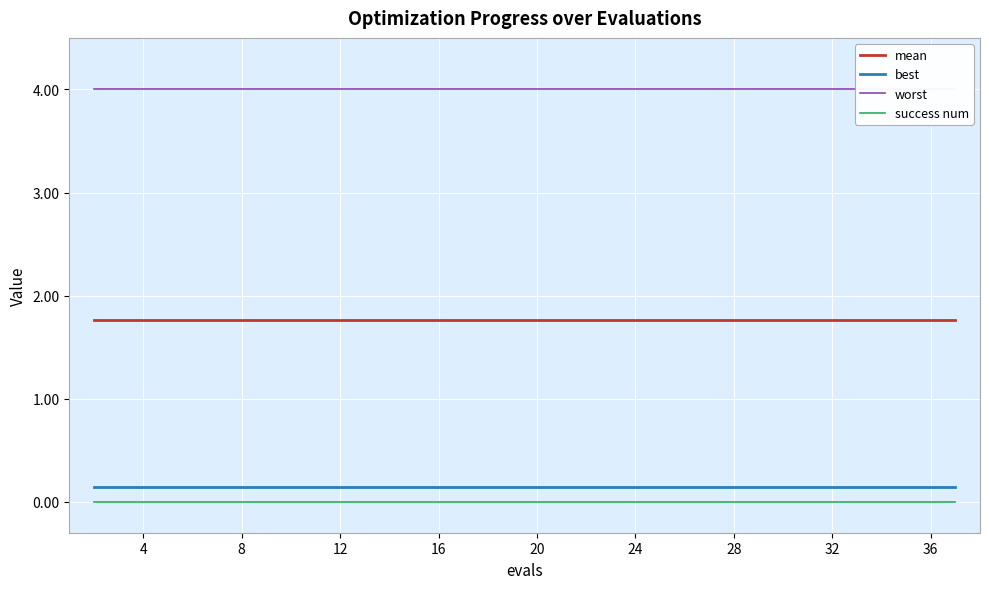

True or false: mean and best intersect in this chart.

False